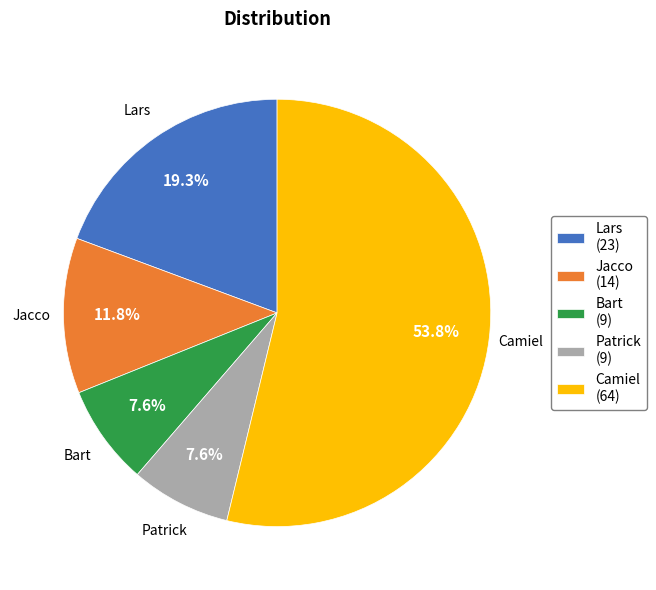

What percentage is the Lars slice, to the nearest percent?

19%